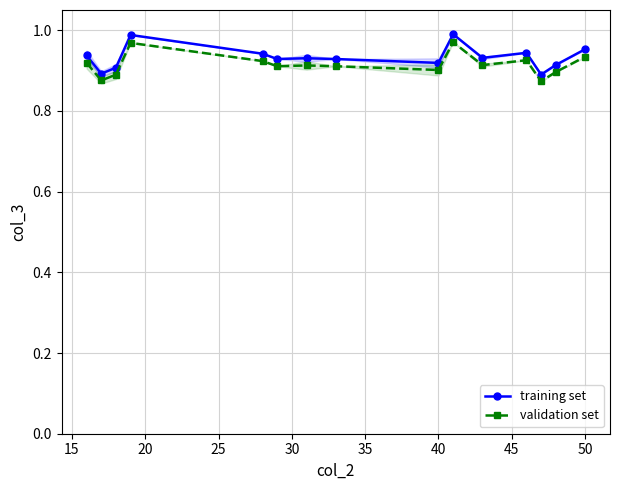

True or false: validation set and training set intersect in this chart.

False